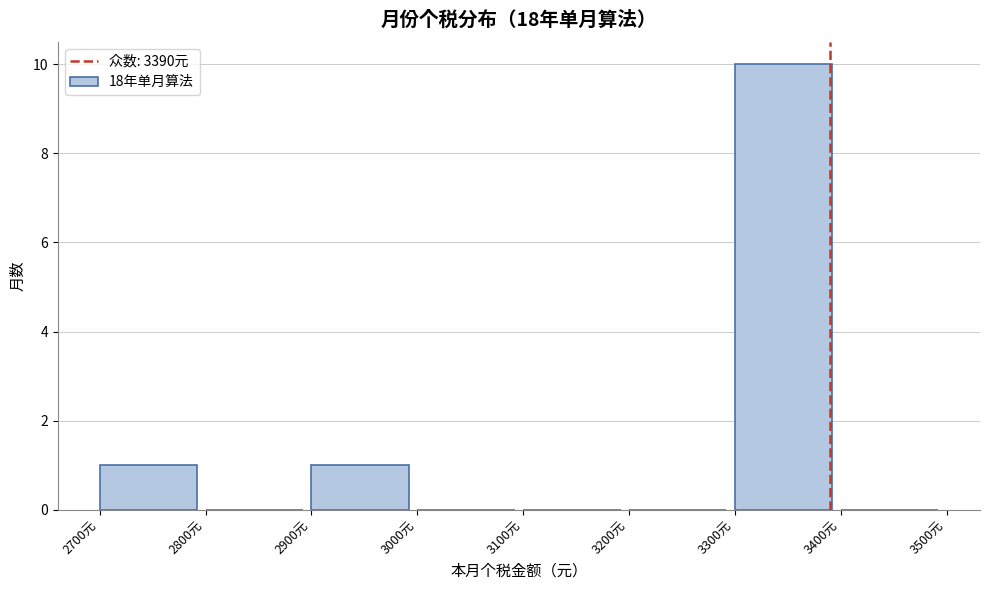

How tall is the bar that spans 3300 to 3400 on the x-axis? The values are not printed on the chart, so give them approximately, as read against the axis.

10